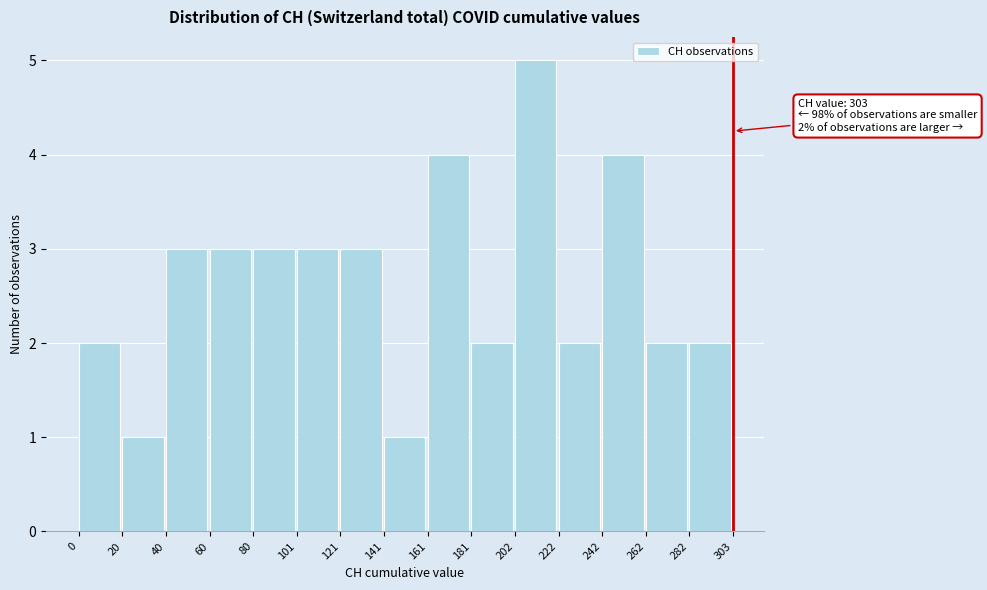

Which range on the x-axis has the tallest bar?

202 to 222